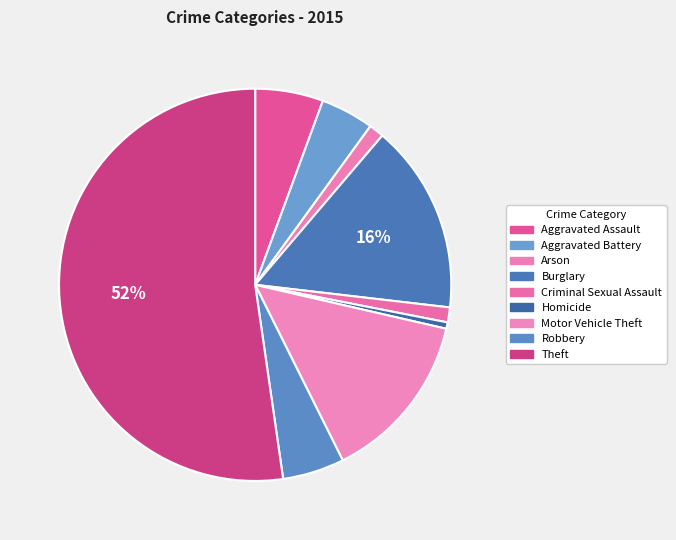

True or false: Burglary accounts for 8% of the total.

False